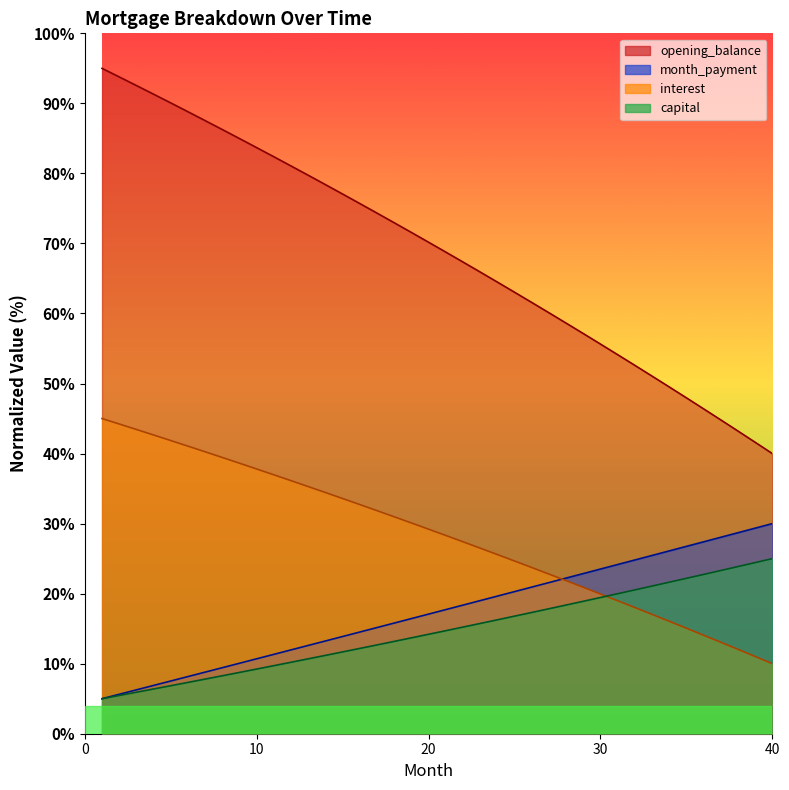

True or false: capital has more than 2 points higher than both neighbors.

False